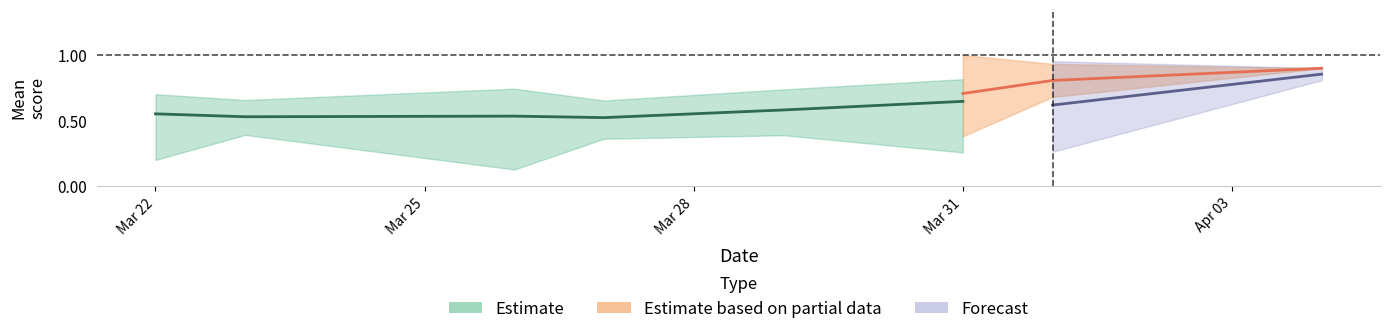

In runtime_lower, how many points are higher than both neighbors (excluding endpoints)?

2